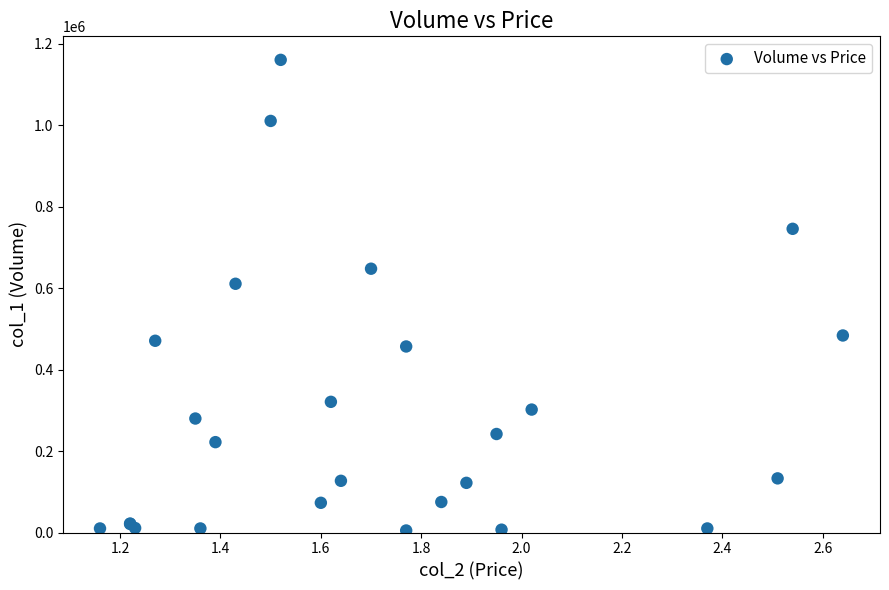

What Y value in the scatter plot is closest to 583000?

611000